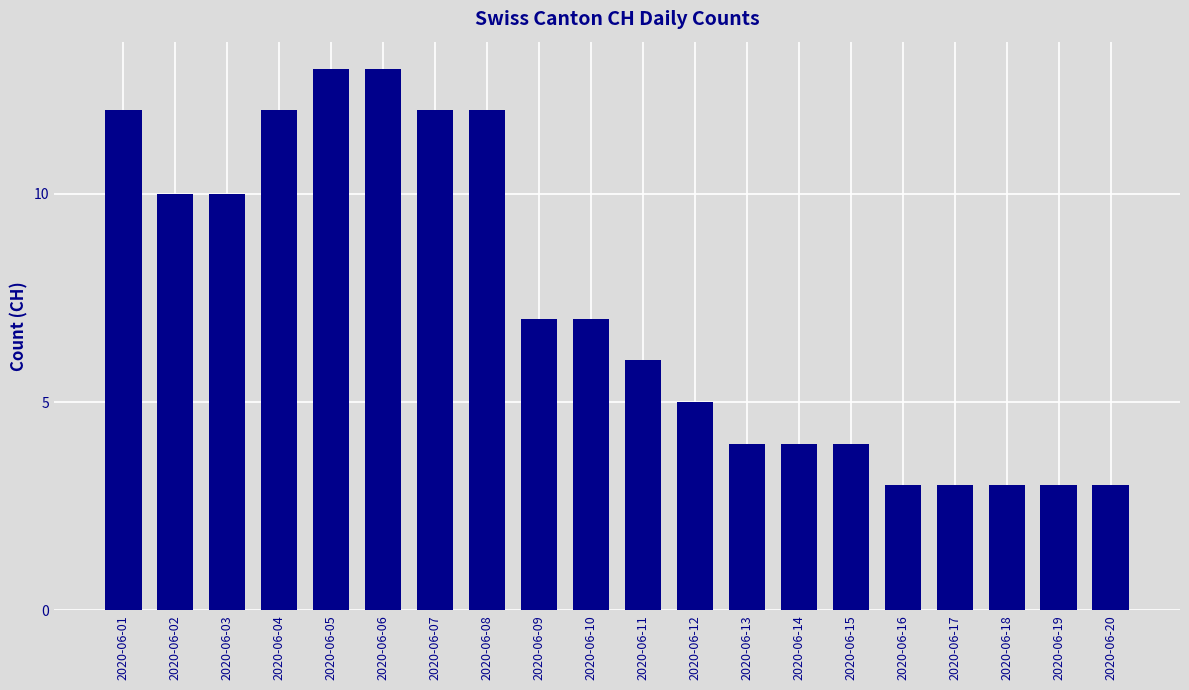

The value at 2020-06-11 is 6. True or false?

True